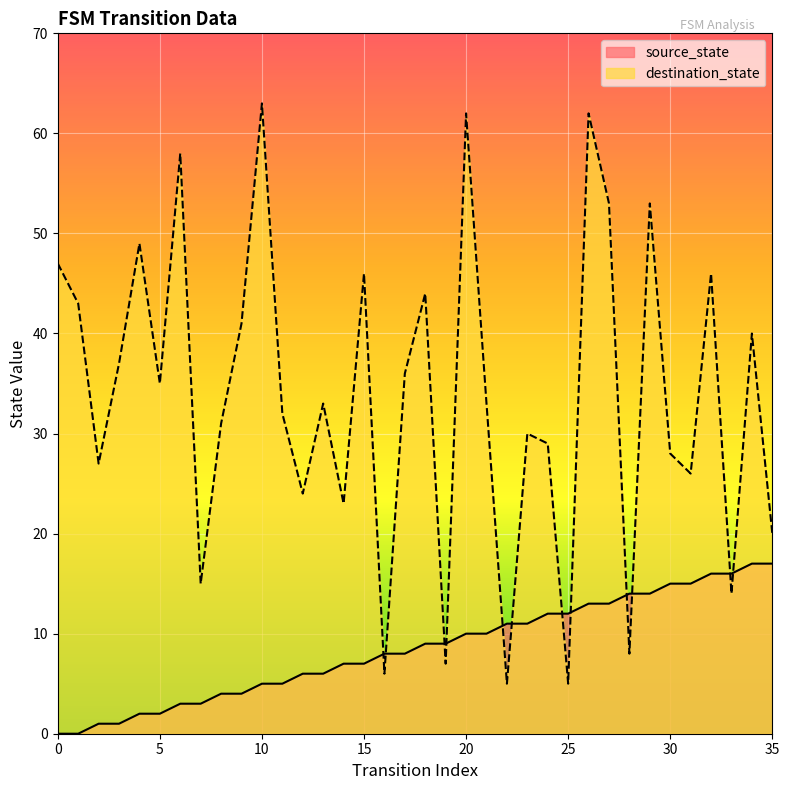

True or false: source_state has more than 2 interior local peaks.

False